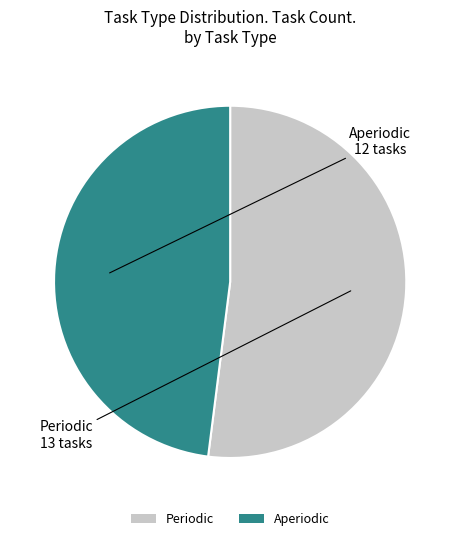

The Periodic slice represents 52% of the pie. True or false?

True